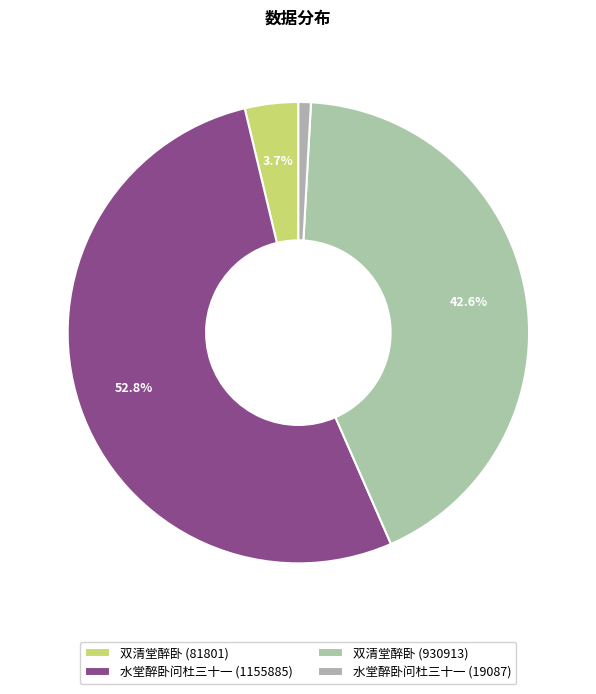

Count the number of slices in the pie.

4